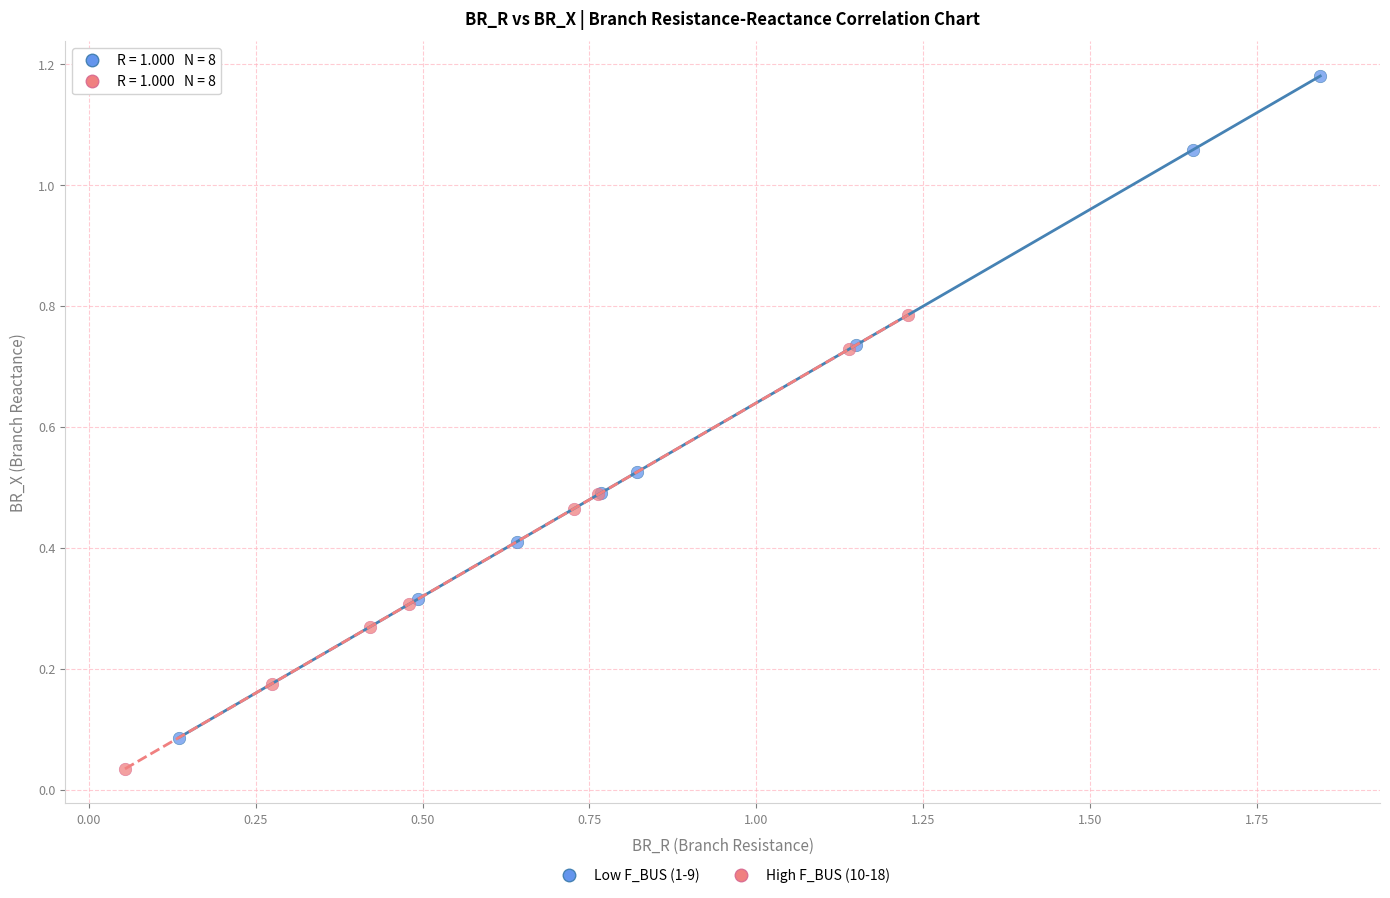

Which series contains the highest Y value?

Low F_BUS (1-9)